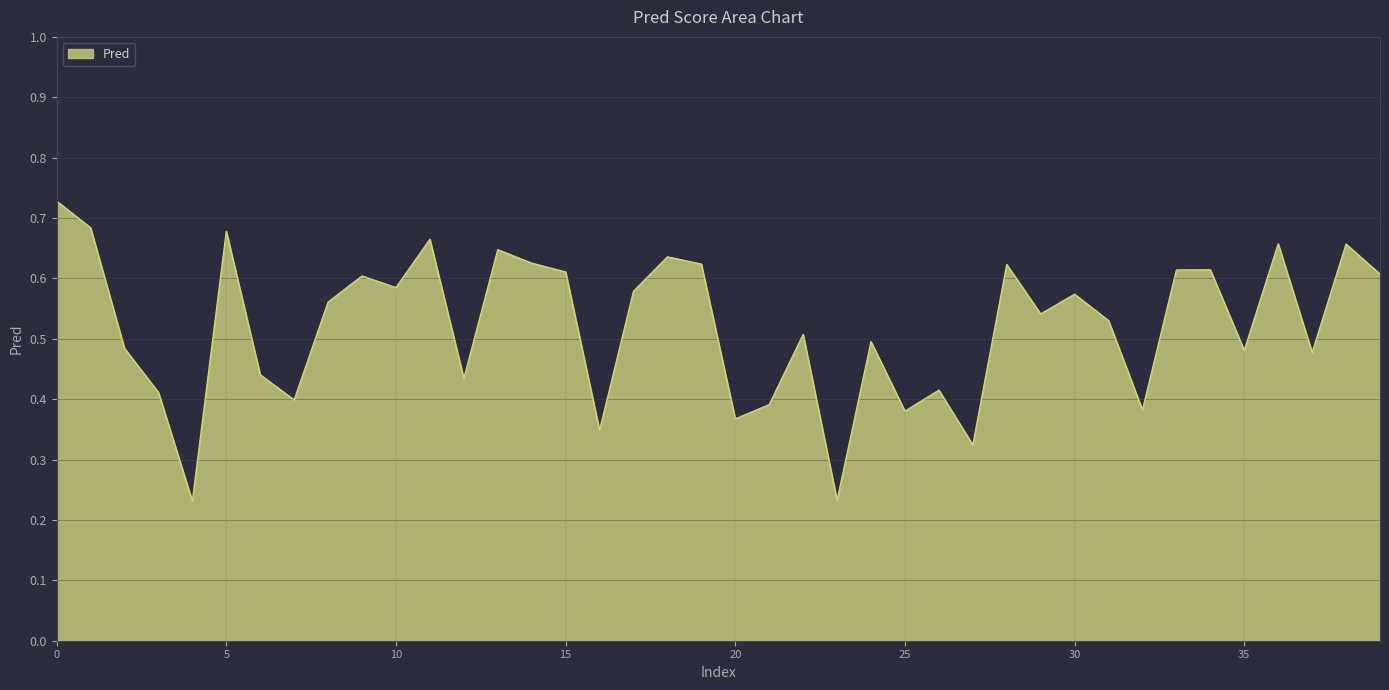

How many values are between 0 and 1?

40